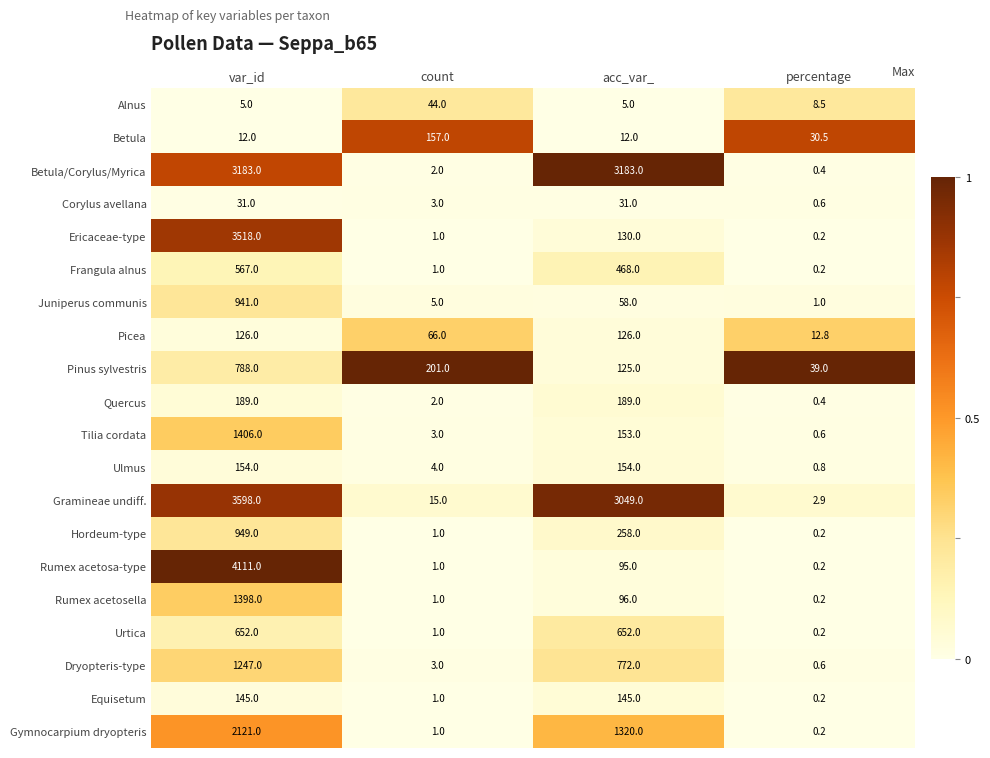

The value of Gramineae undiff. at count is 15.0. True or false?

True